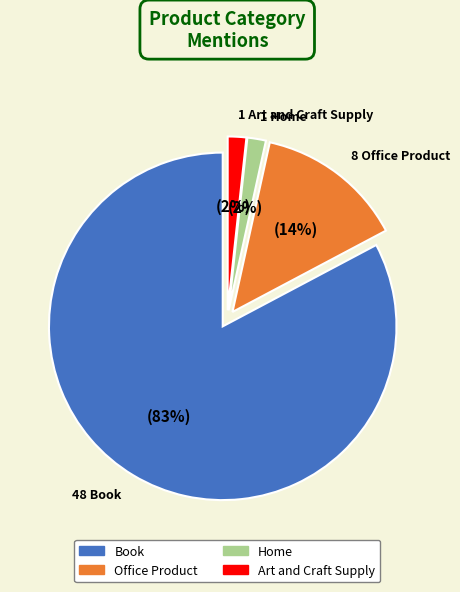

Is there any slice that represents more than half of the pie?

Yes